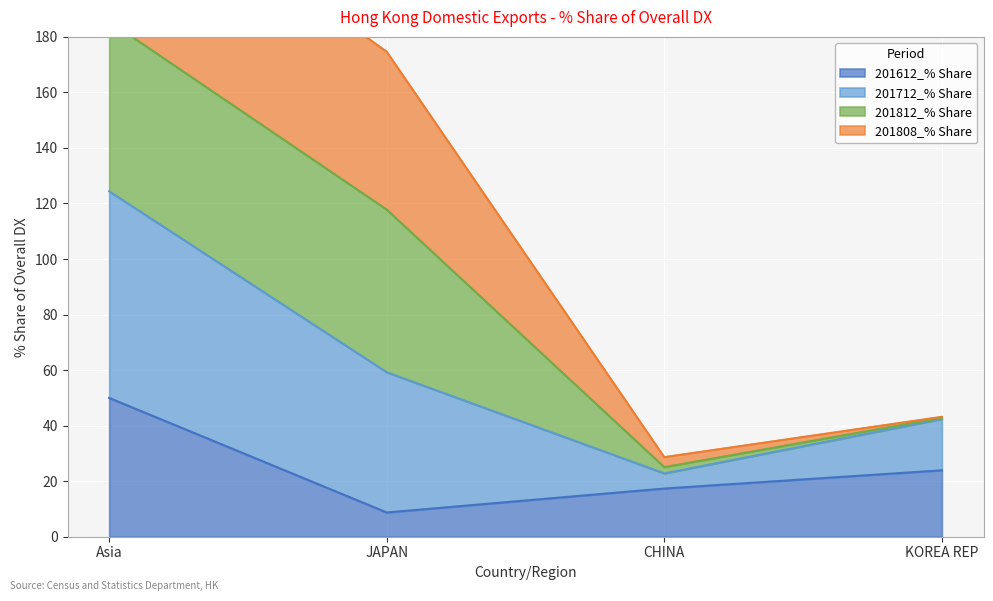

True or false: 201612_% Share and 201712_% Share cross at least once.

False